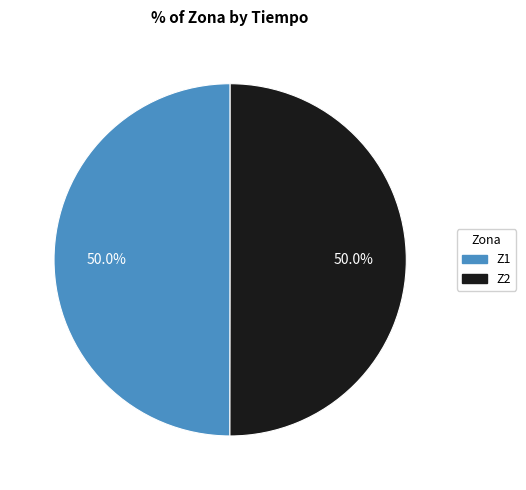

What is the total percentage of Z1 and Z2?

100.0%